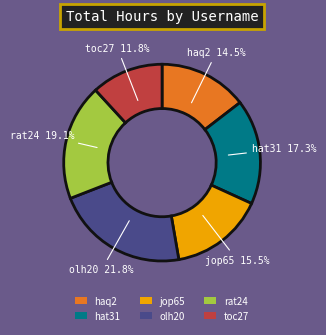

Is the sum of rat24 and toc27 greater than half?

No